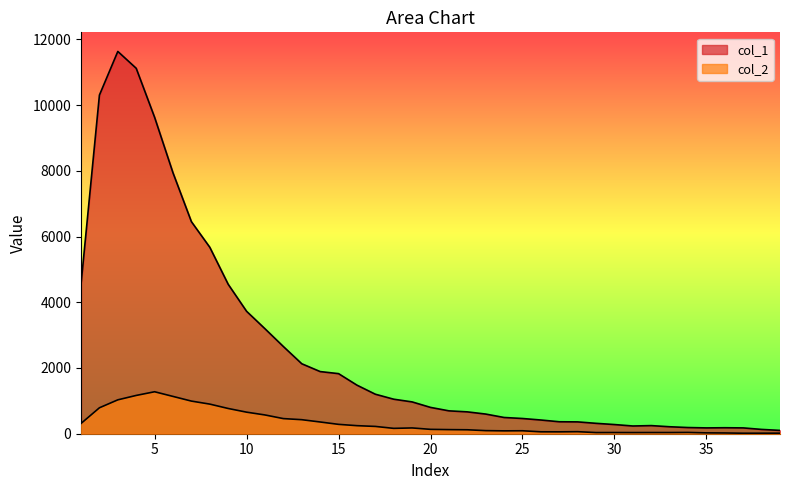

Which series changed the most between 14 and 18?

col_1